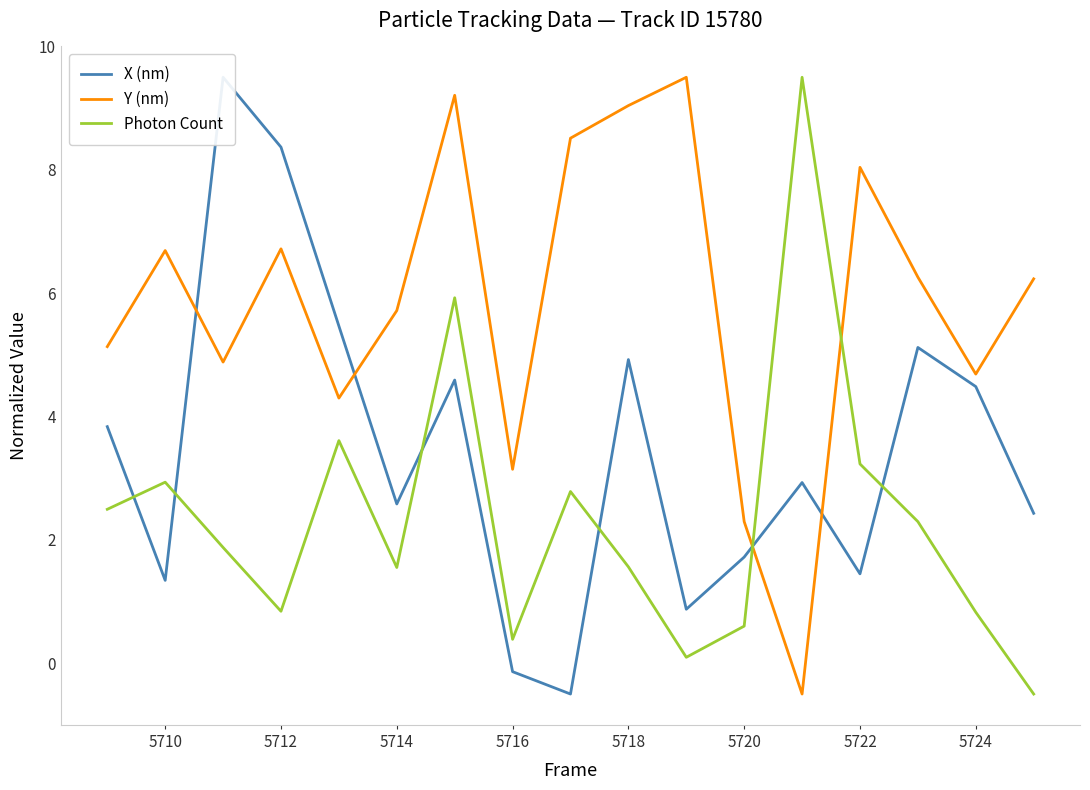

How many values in X (nm) are below zero?

2